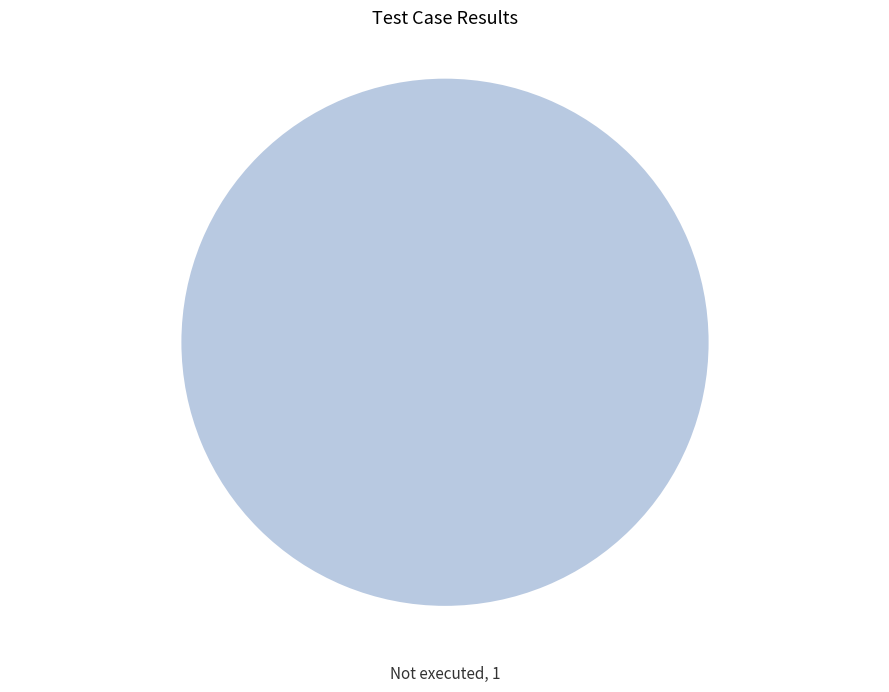

Rank the categories by value from highest to lowest.

Not executed